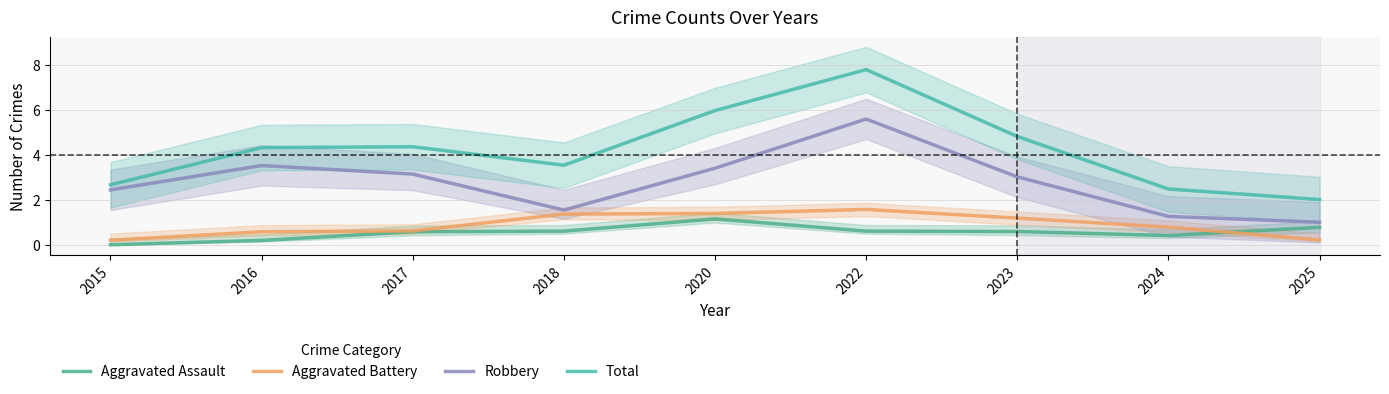

At which category does the chart reach its peak across all series?

2022